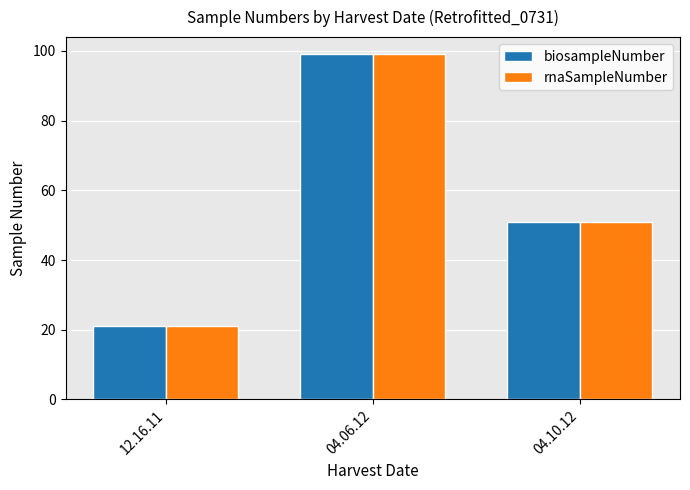

What is the difference between the biosampleNumber values at 04.10.12 and 04.06.12?

48